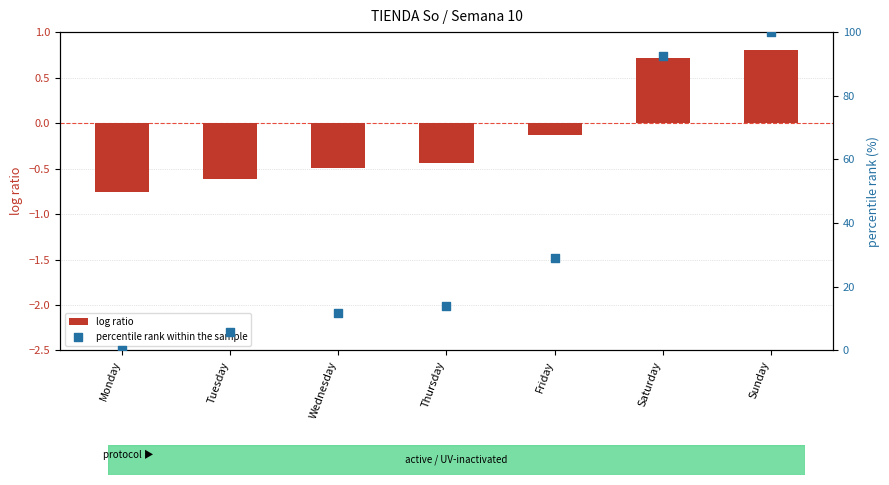

What are all the series names shown in the legend?

log ratio, percentile rank within the sample